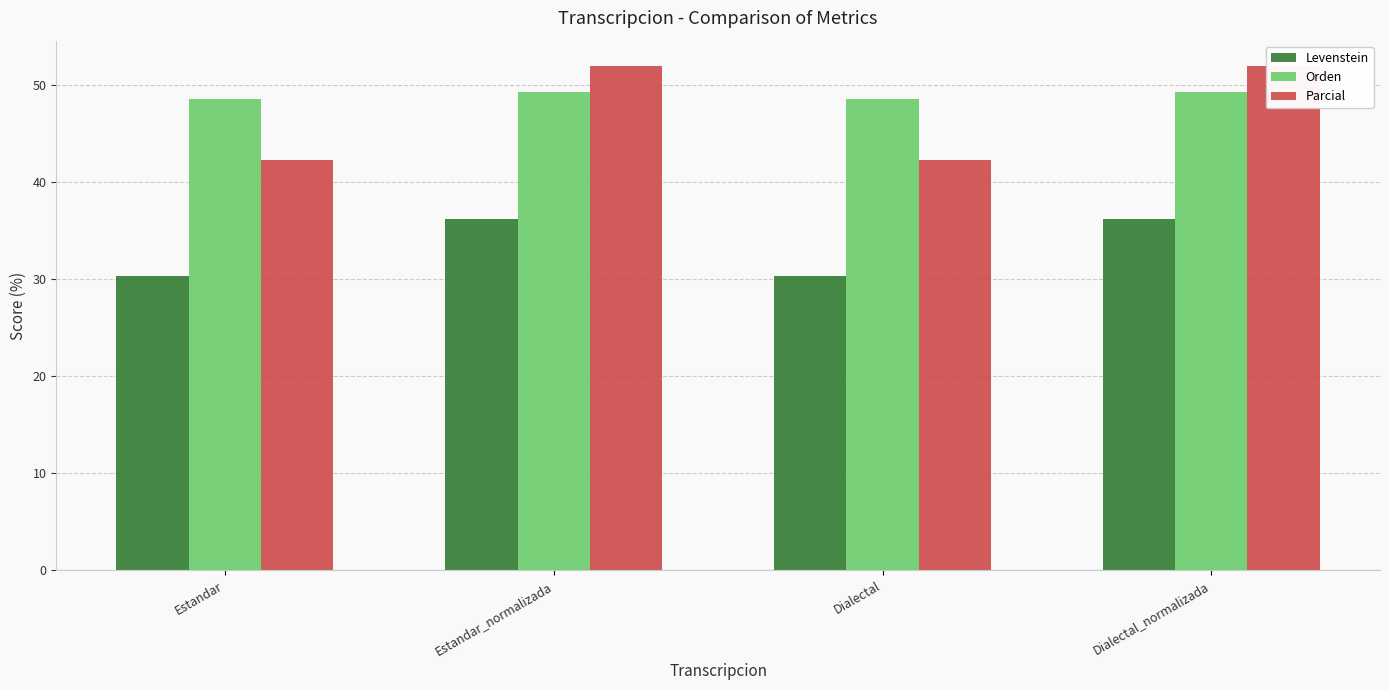

Reading right to left, transcribe all the data shown in this chart.

Levenstein: Dialectal_normalizada=36.2	Dialectal=30.4	Estandar_normalizada=36.2	Estandar=30.4
Orden: Dialectal_normalizada=49.3	Dialectal=48.6	Estandar_normalizada=49.3	Estandar=48.6
Parcial: Dialectal_normalizada=52.0	Dialectal=42.3	Estandar_normalizada=52.0	Estandar=42.3